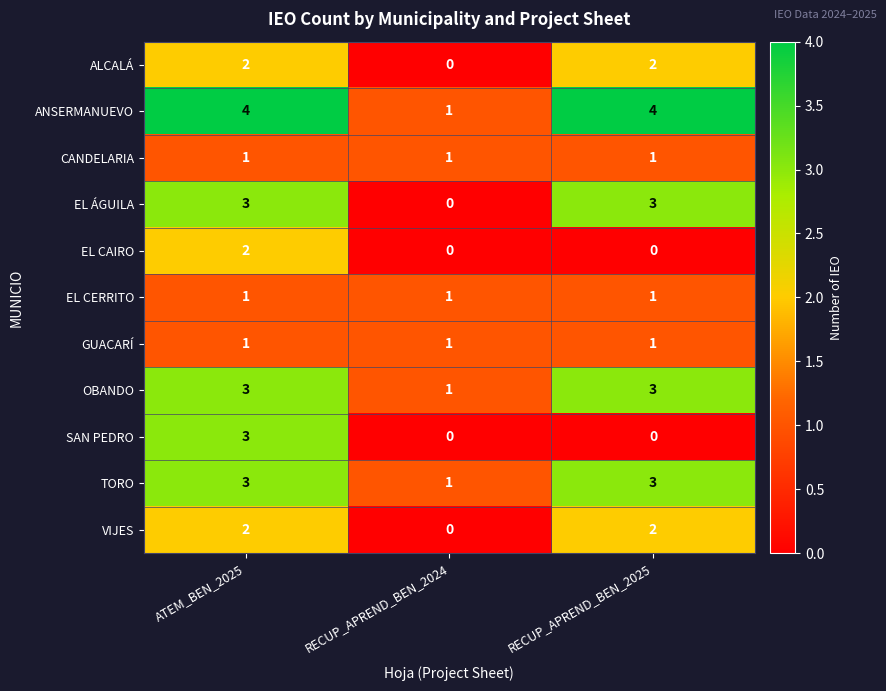

How many SAN PEDRO values are between 0 and 3?

3